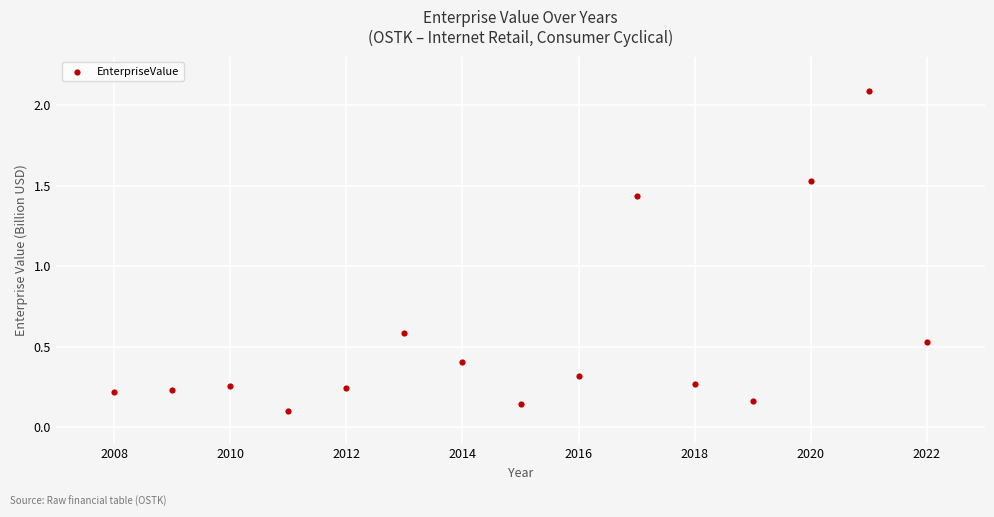

What is the range of X values (max minus min)?

14.0